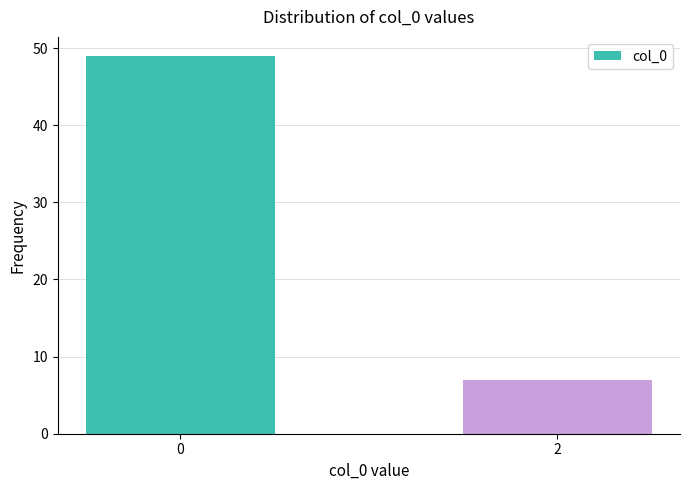

Reading left to right, list all the values displayed in this chart.

0=49	2=7